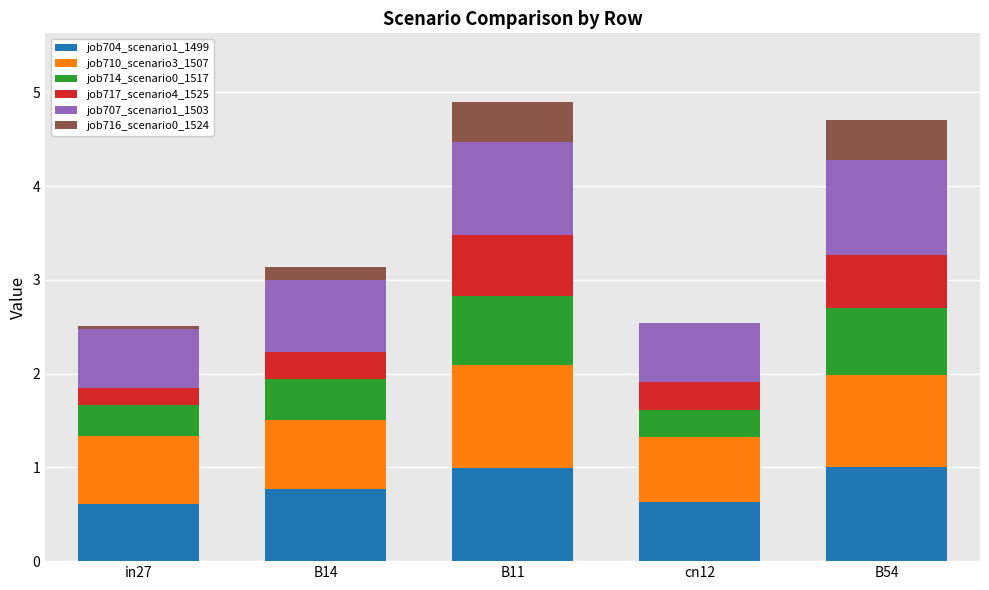

Is it true that job704_scenario1_1499 equals 0.3 at B11?

False